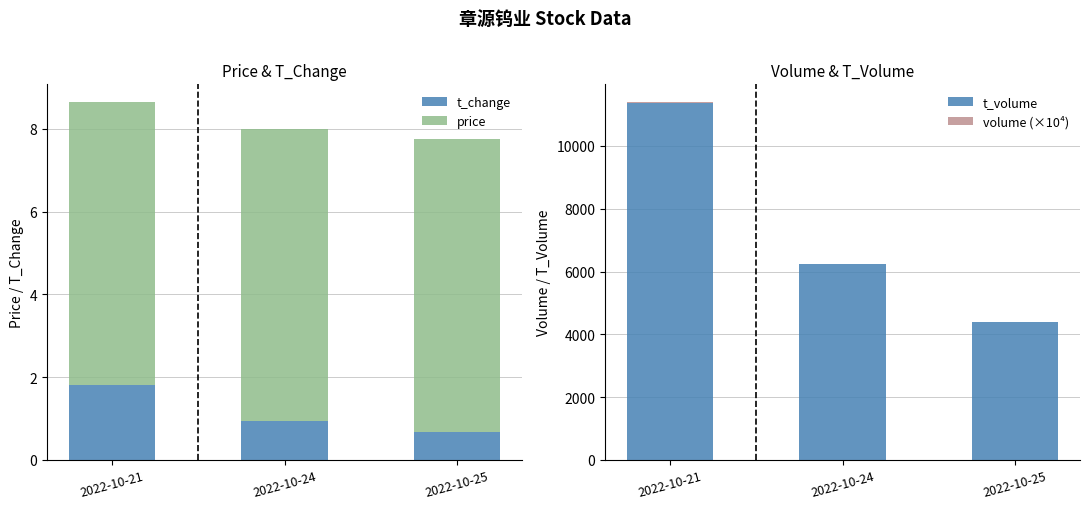

Is the value of t_change at 2022-10-24 greater than the value of volume (×10⁴) at 2022-10-25?

No